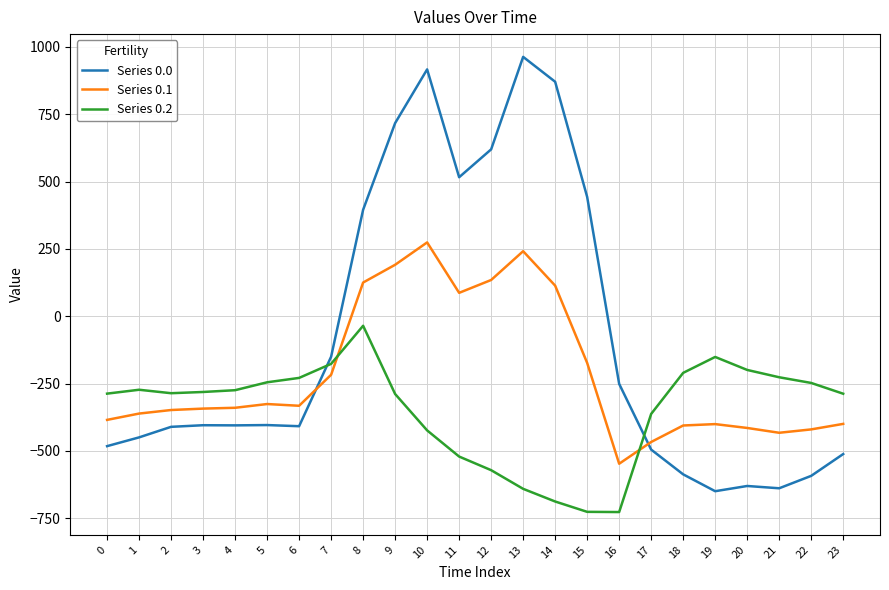

What is the spread (max minus min) of values at 6?

179.2